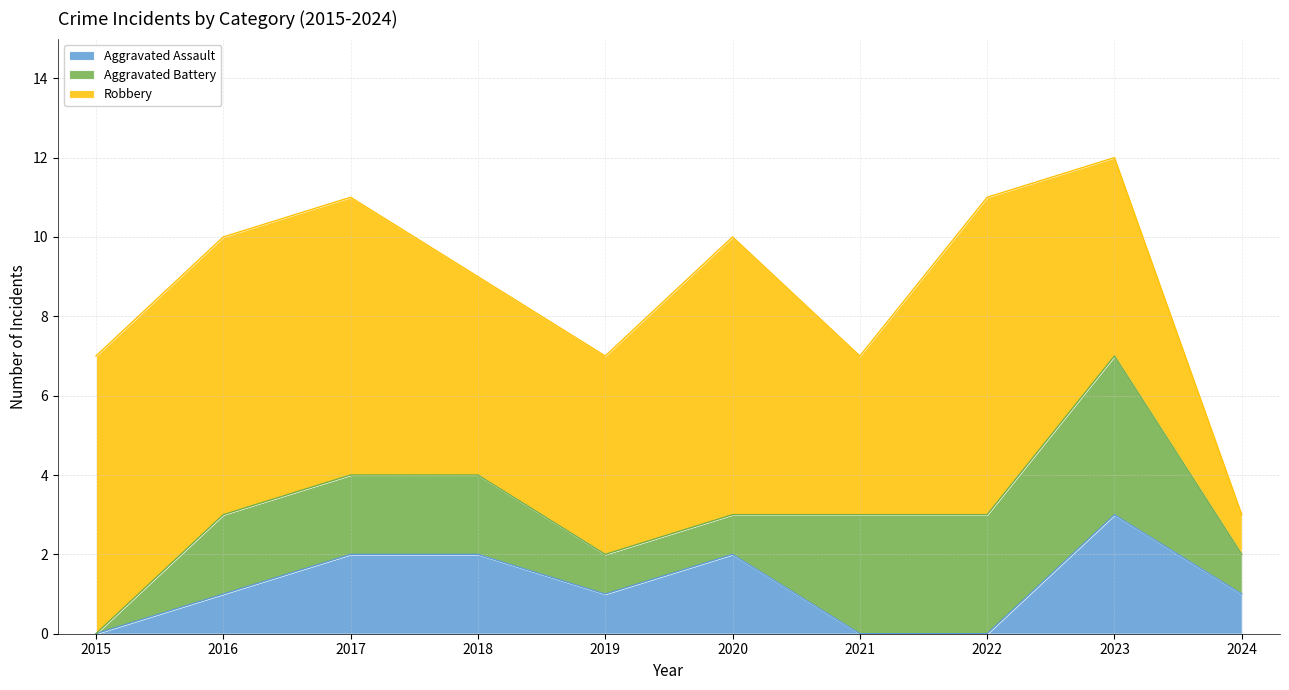

Rank the categories by Robbery value from lowest to highest.

2024, 2021, 2018, 2019, 2023, 2015, 2016, 2017, 2020, 2022